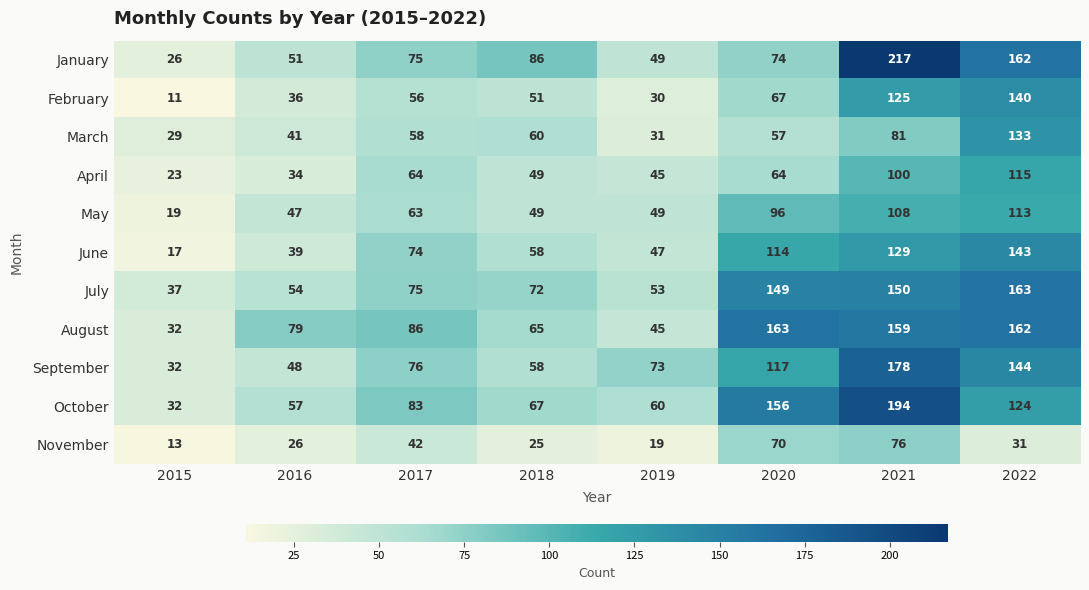

What is the spread (max minus min) of values at 2020?

106